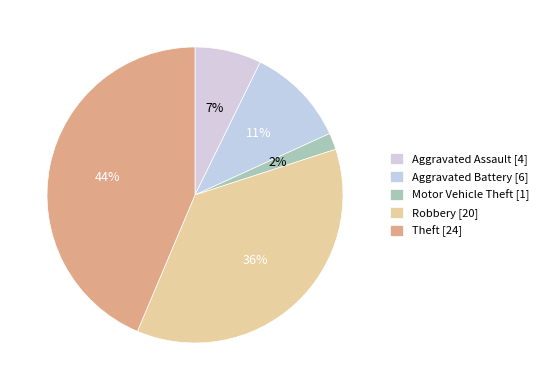

Is there any slice that represents more than half of the pie?

No